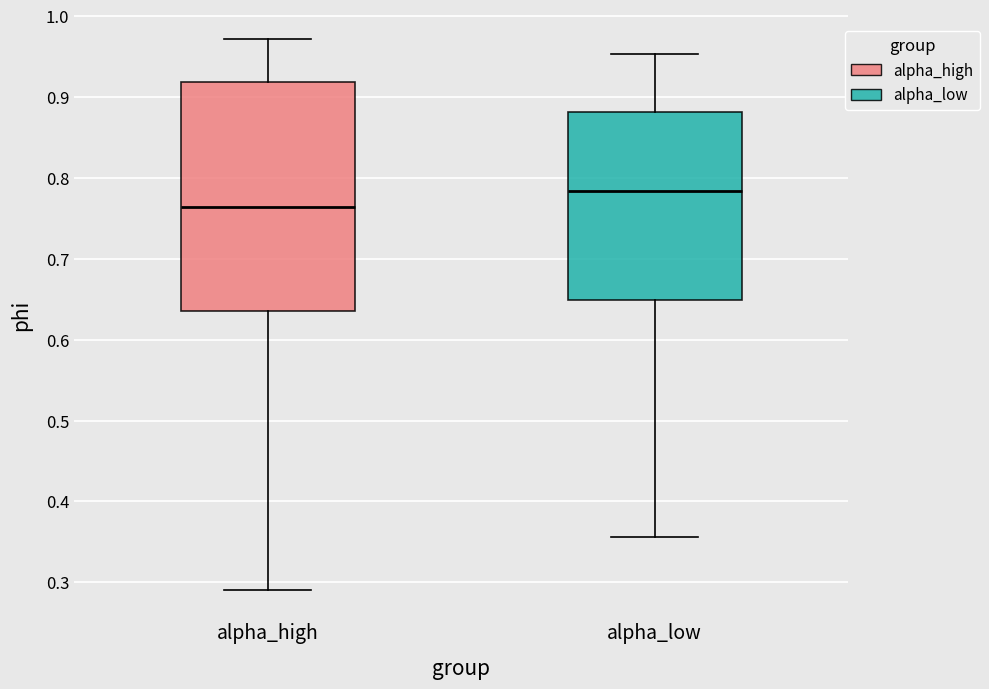

Where is the upper edge of the box for alpha_high on the y-axis? The values are not printed on the chart, so give them approximately, as read against the axis.

0.92